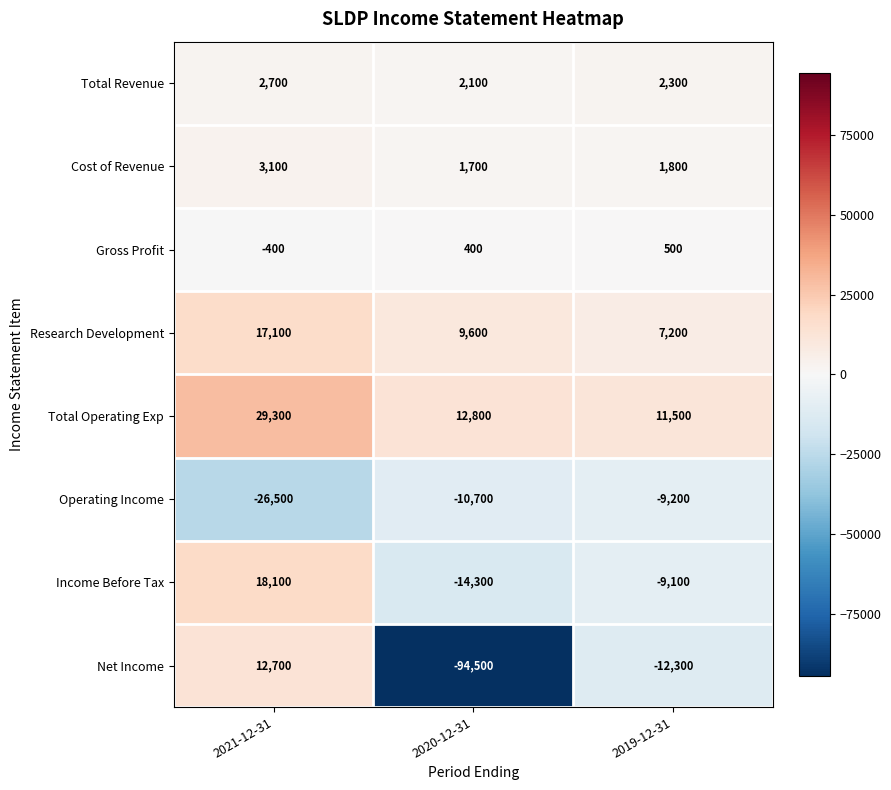

What is the smallest value displayed?

-94500